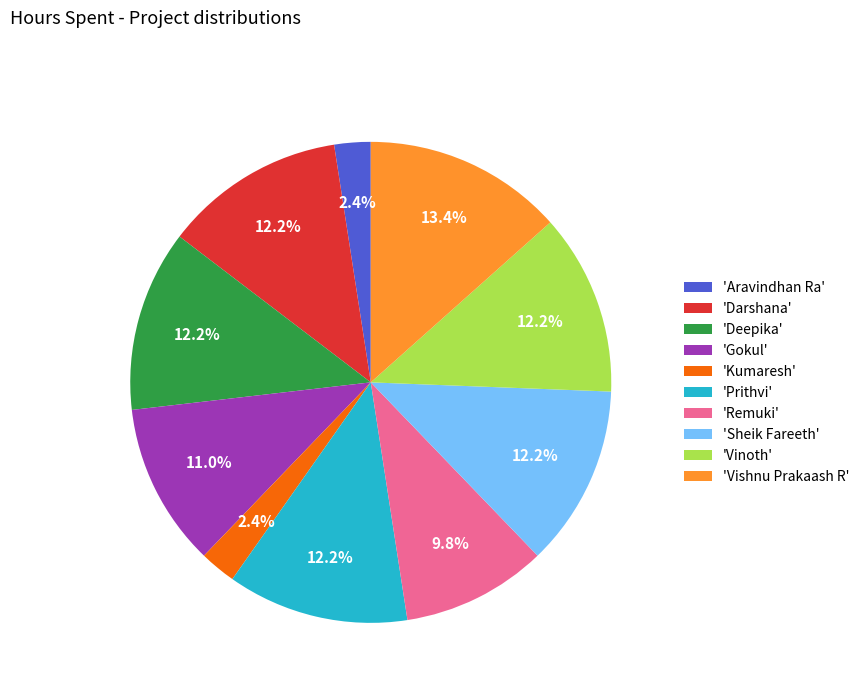

Approximately how many times larger is the value at 'Darshana' compared to 'Sheik Fareeth'?

1.0